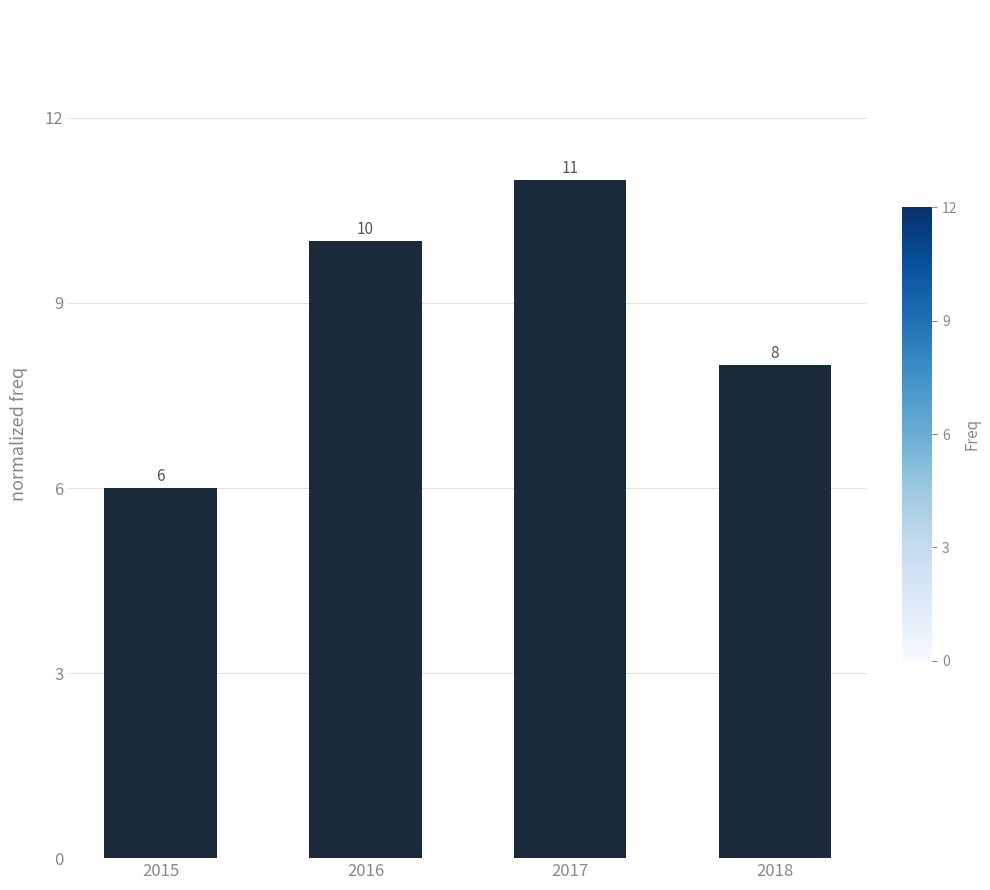

Where is the data nearest to the value 8?

2018